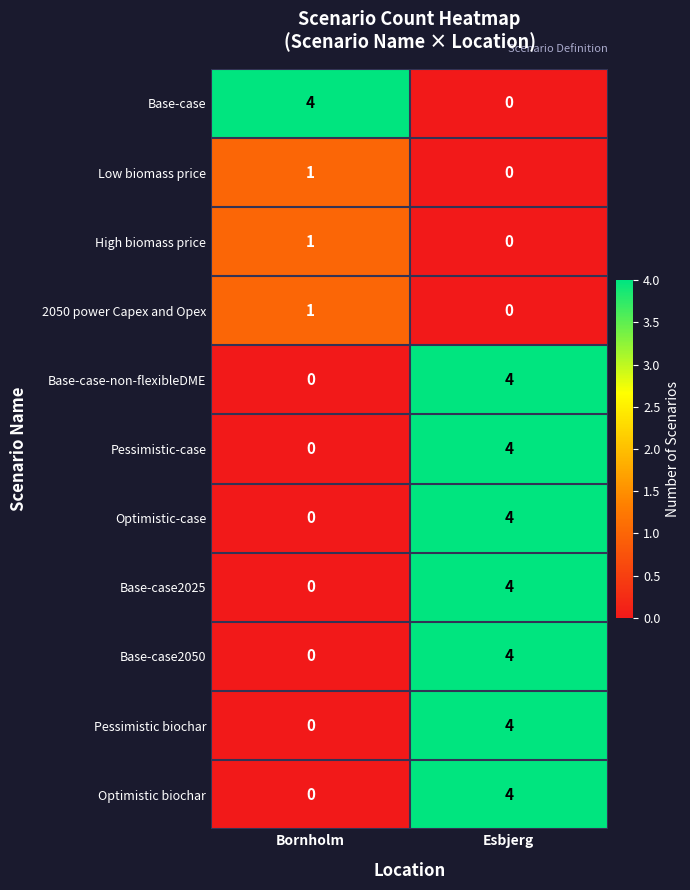

How many categories are shown in the chart?

2